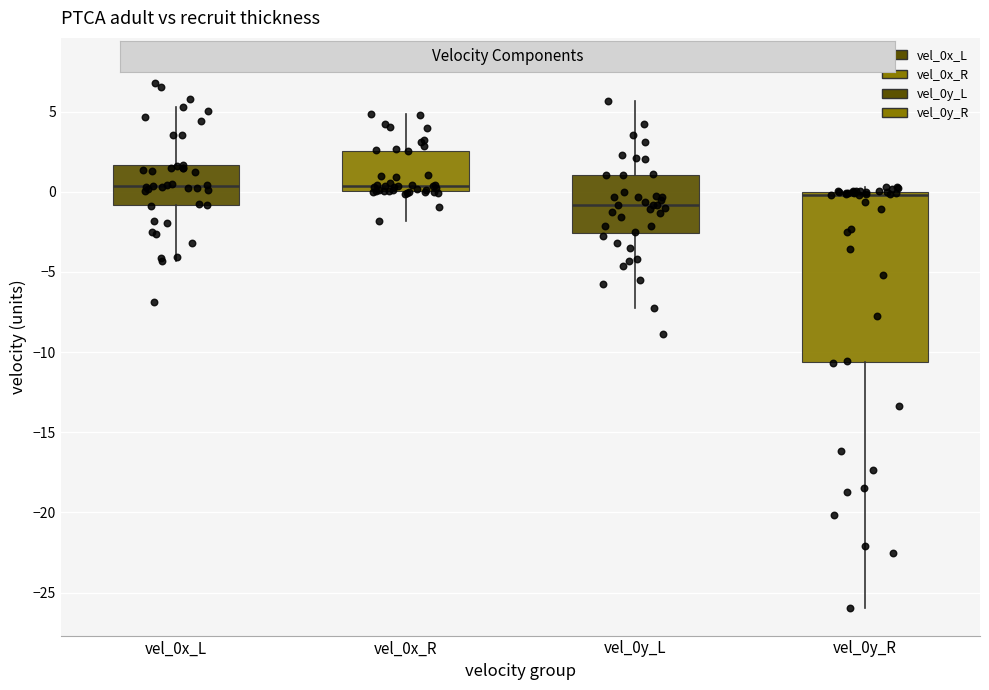

Reading left to right, transcribe this box plot: for each box, give where its median line is, the range the box spans, and where its two whiskers end, as read against the y-axis. The values are not printed on the chart, so give them approximately, as read against the axis.

vel_0x_L: median 0.5, box -1.0 to 1.5, whiskers -4.5 to 5.5
vel_0x_R: median 0.5, box 0.0 to 2.5, whiskers -2.0 to 5.0
vel_0y_L: median -1.0, box -2.5 to 1.0, whiskers -7.5 to 5.5
vel_0y_R: median 0.0 (just below the box's upper edge), box -10.5 to 0.0, whiskers -26.0 to 0.5